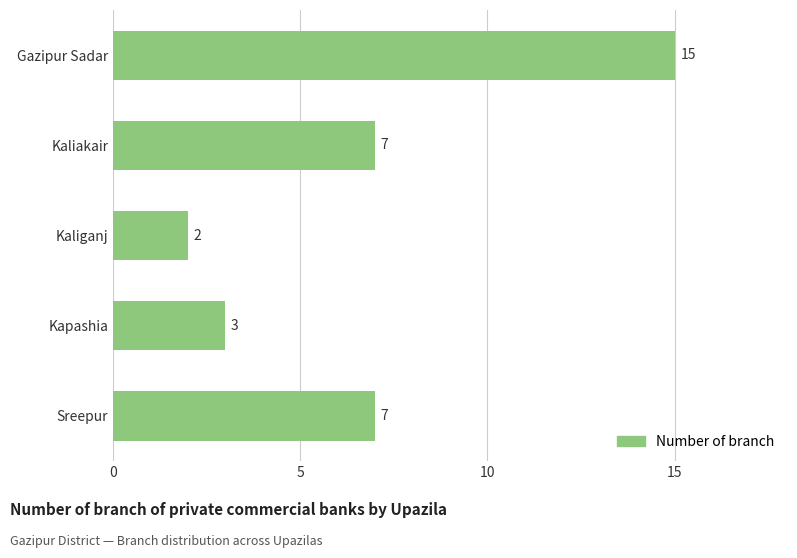

Approximately how many times larger is the value at Kapashia compared to Sreepur?

0.4